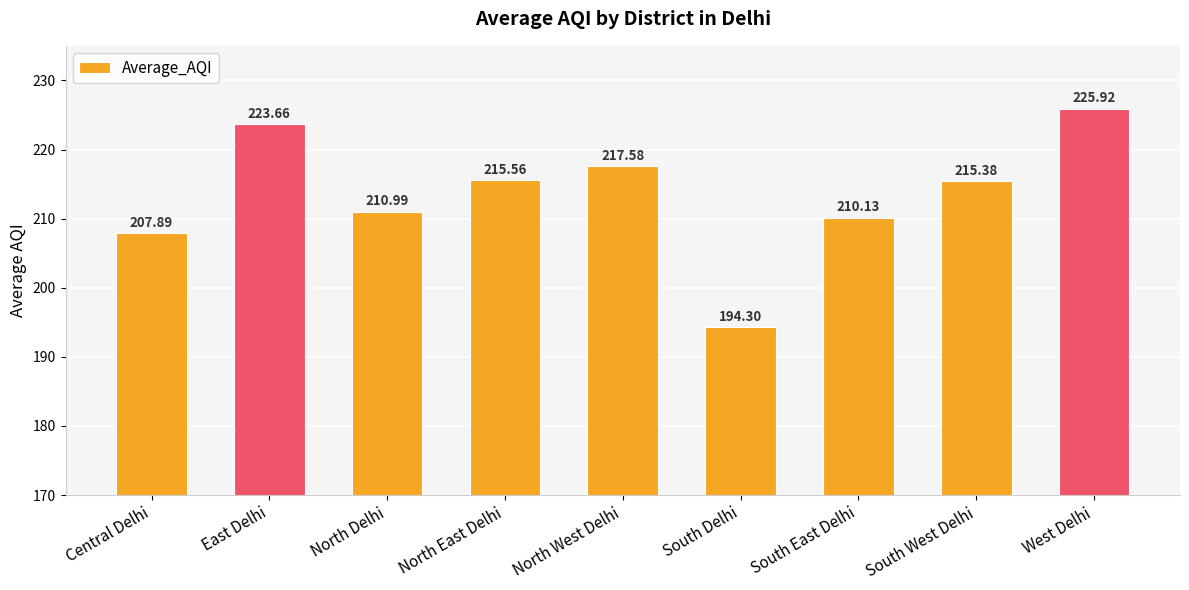

Rank the categories by value from highest to lowest.

West Delhi, East Delhi, North West Delhi, North East Delhi, South West Delhi, North Delhi, South East Delhi, Central Delhi, South Delhi